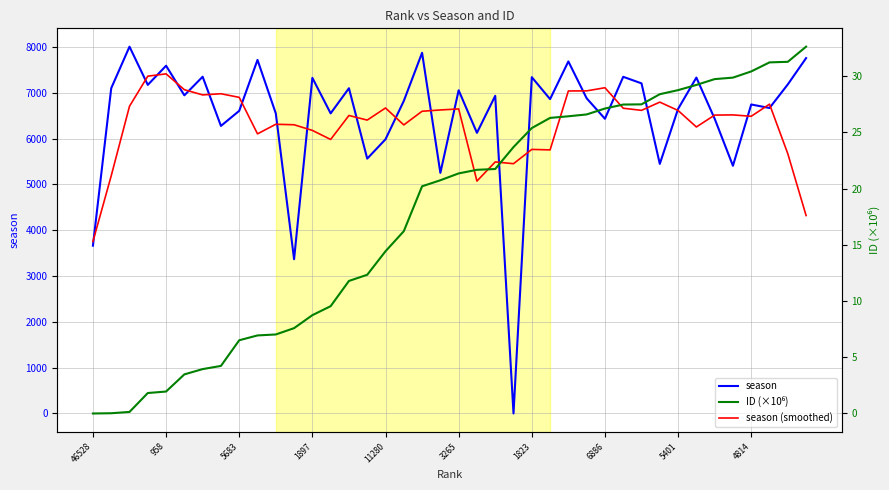

Where is season nearest to the value 4004?

46528